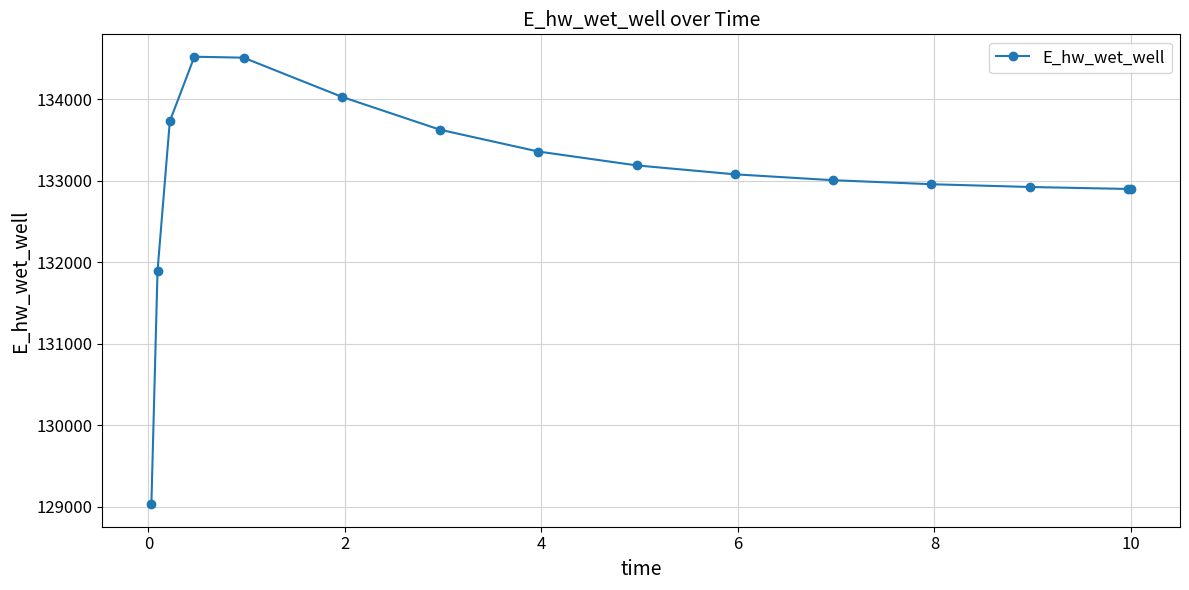

Count the number of values greater than 133077.

8